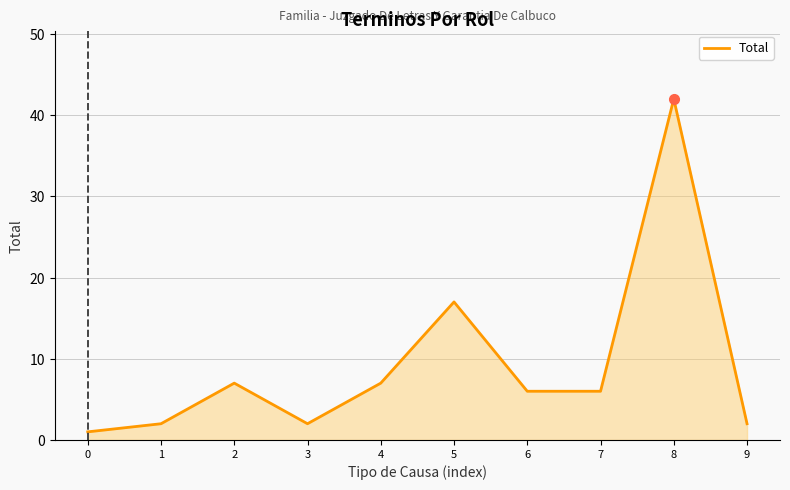

Where does the data first go above 6?

2